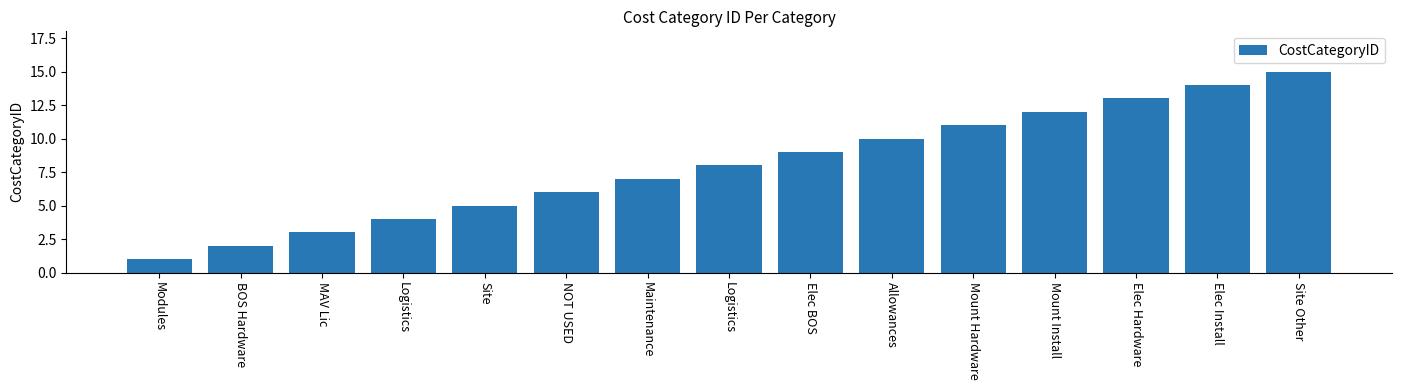

How many categories are shown in the chart?

15